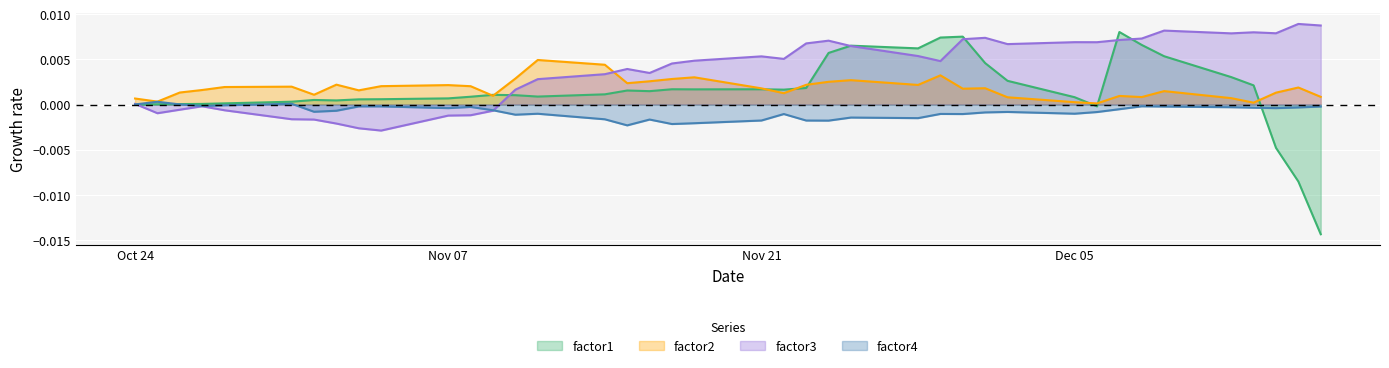

Which series has the widest spread of values?

factor1